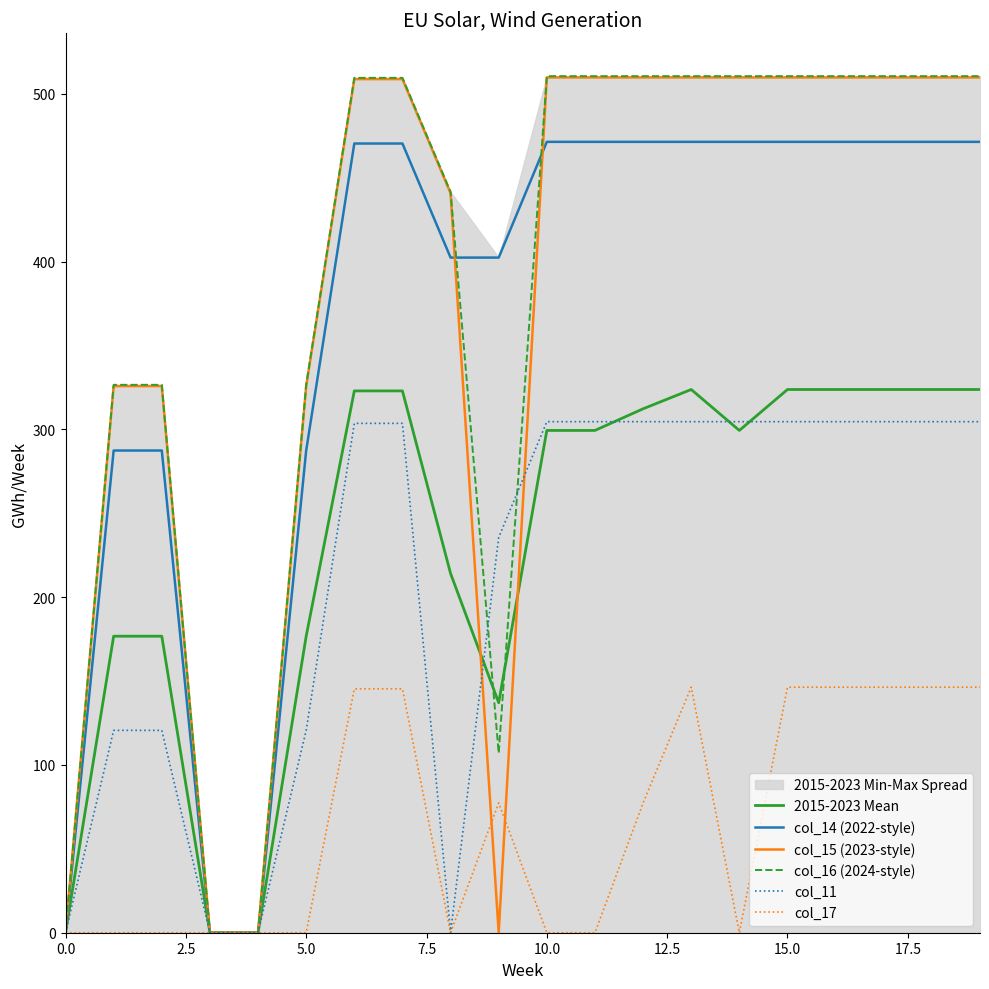

True or false: col_14 (2022-style) has more than 0 interior local peaks.

True